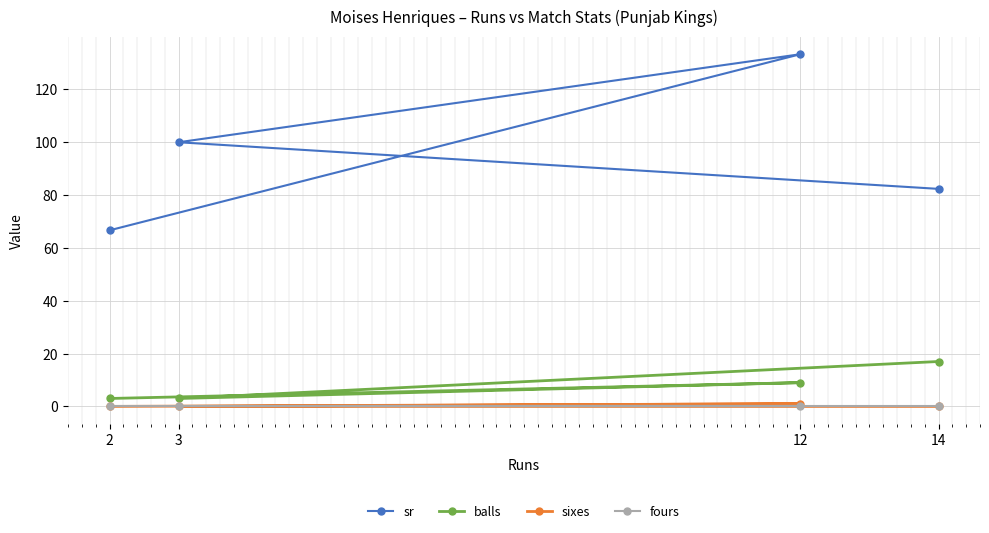

At which category does sixes reach its first local peak?

12